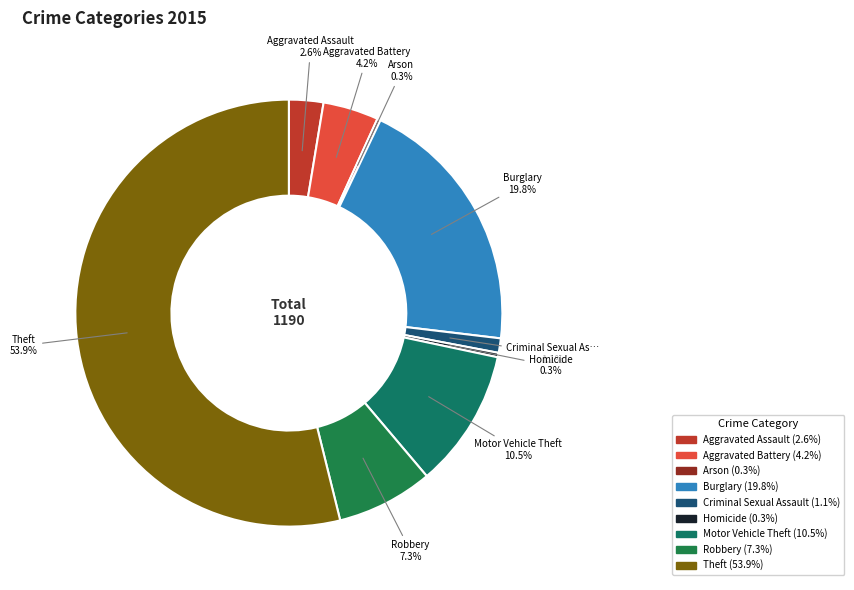

True or false: Criminal Sexual Assault accounts for 8% of the total.

False